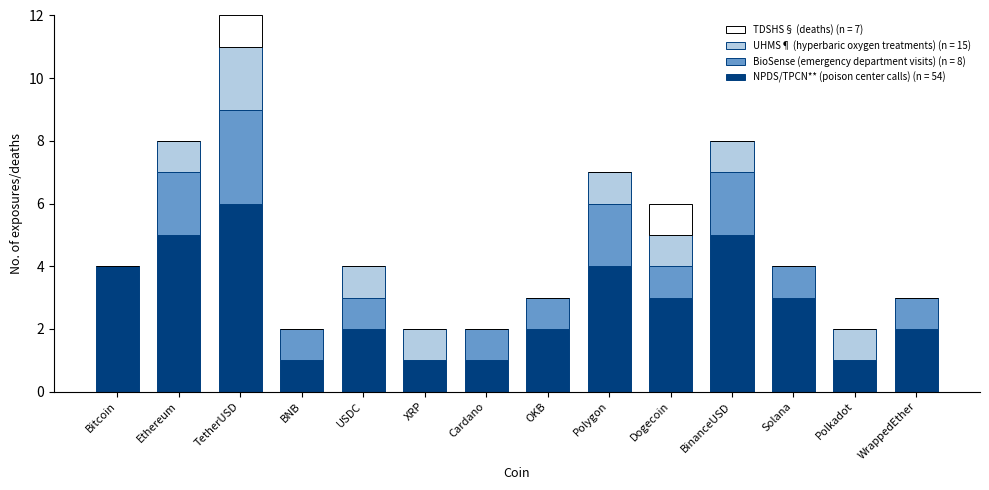

At which category is the sum across all series the highest?

TetherUSD